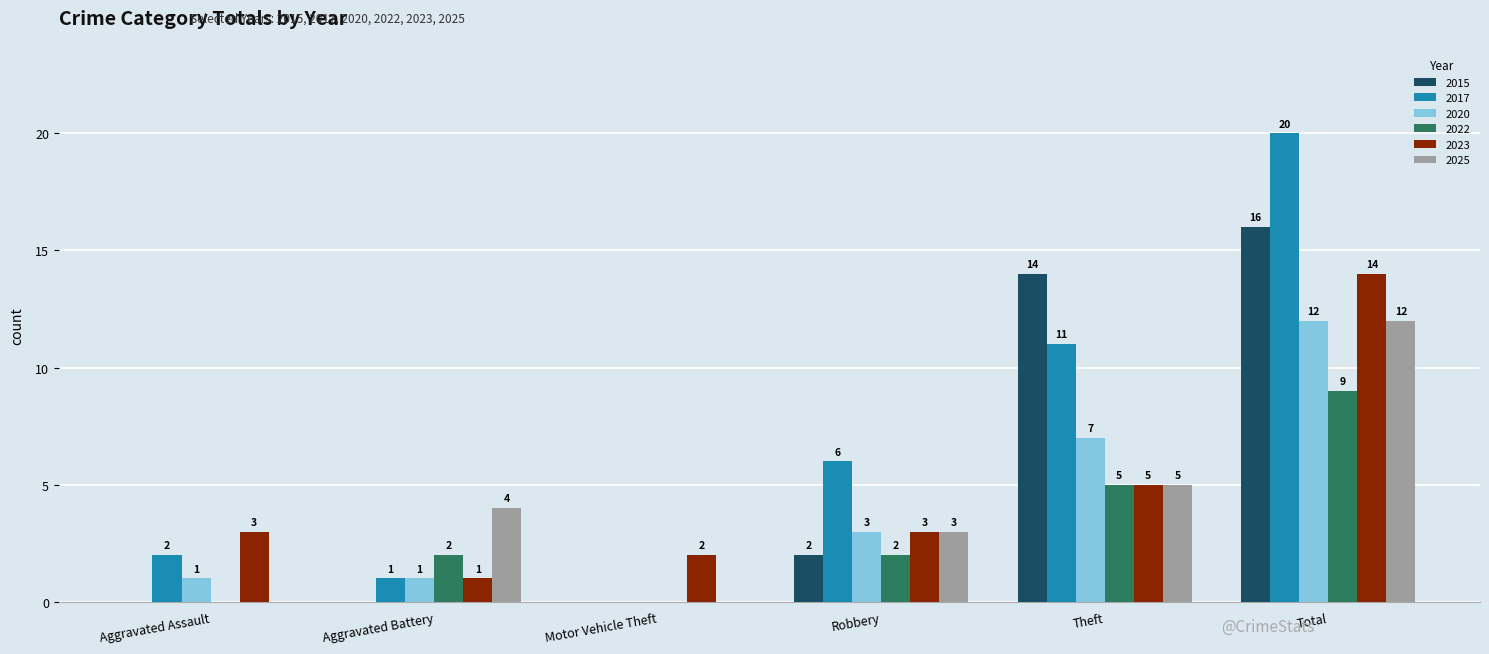

At which category does the chart reach its peak across all series?

Total